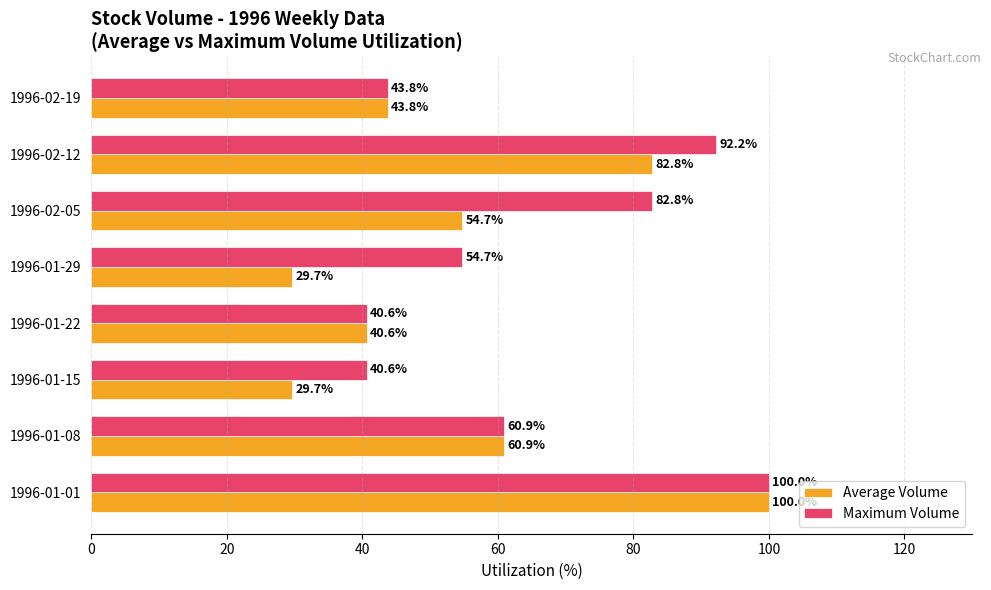

Rank the series by their average value, from highest to lowest.

Maximum Volume, Average Volume